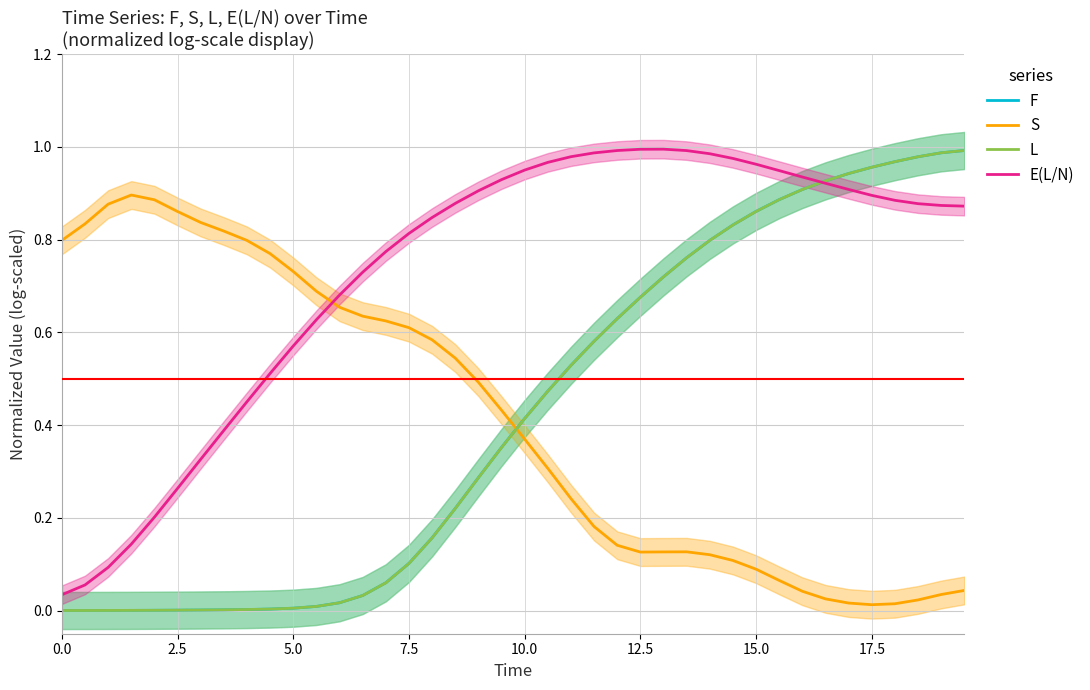

True or false: S and E(L/N) intersect in this chart.

True